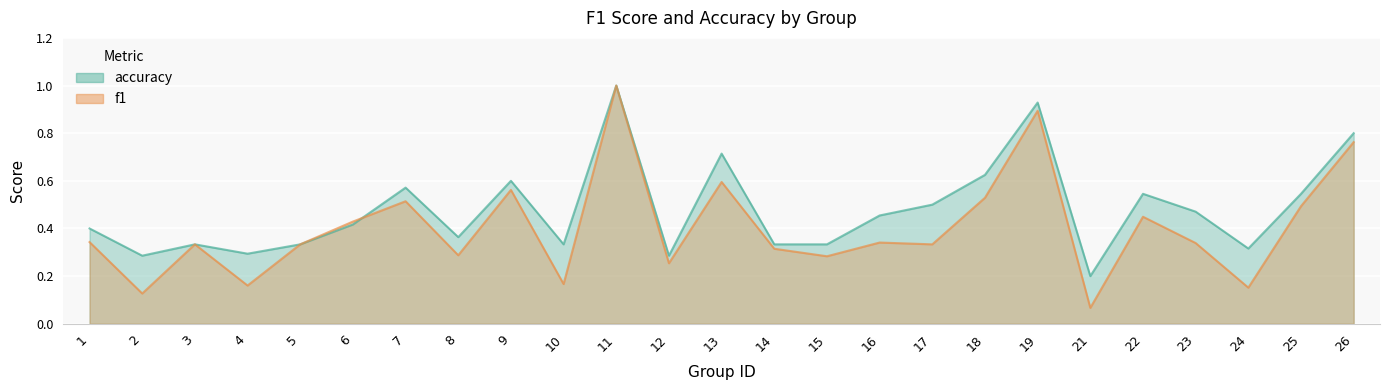

What are all the series names shown in the legend?

f1, accuracy